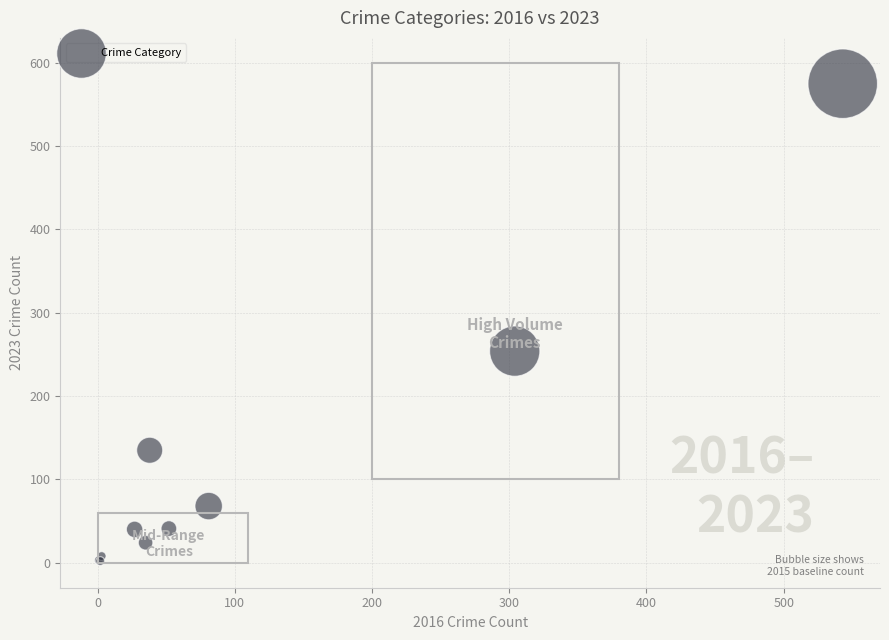

What Y value in the scatter plot is closest to 288?

254